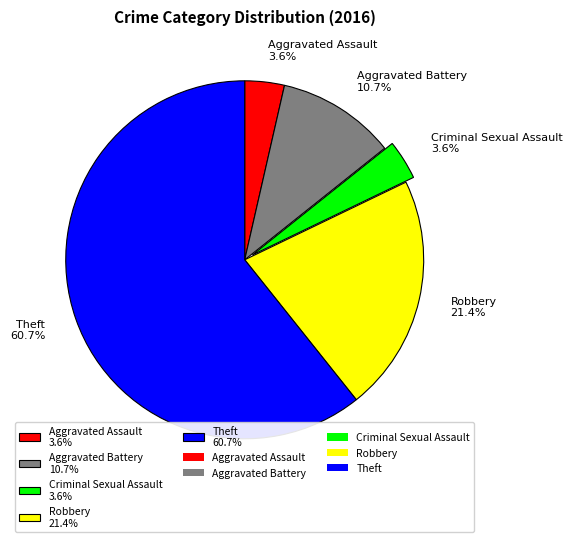

What is the largest slice in the pie chart?

Theft